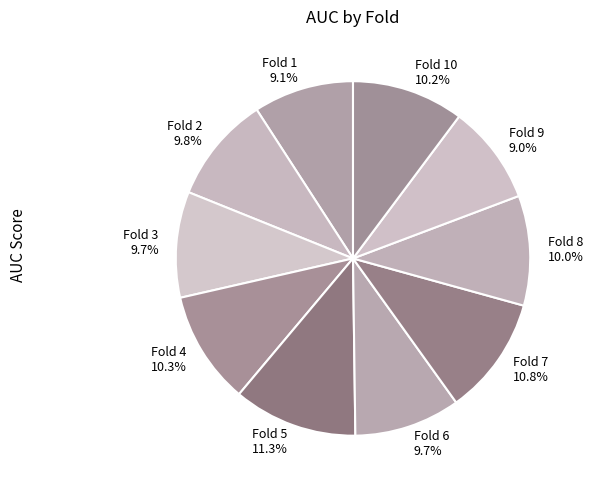

Which has a higher value, Fold 5 11.3% or Fold 9 9.0%?

Fold 5 11.3%